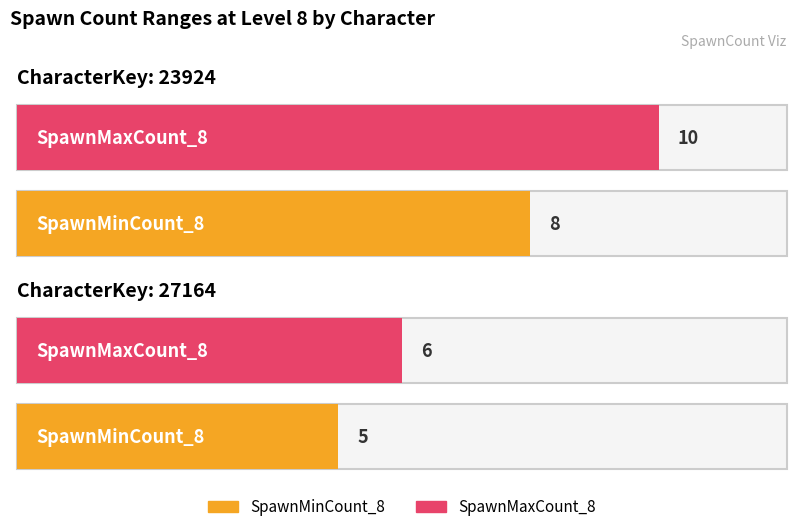

What is the minimum value shown in the chart?

5